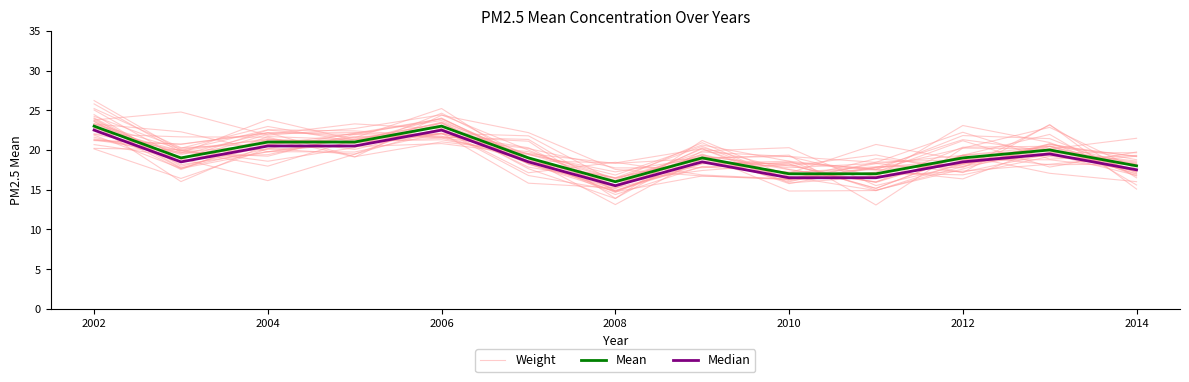

What is the value of the Weight point at the 9th from the left?

16.3